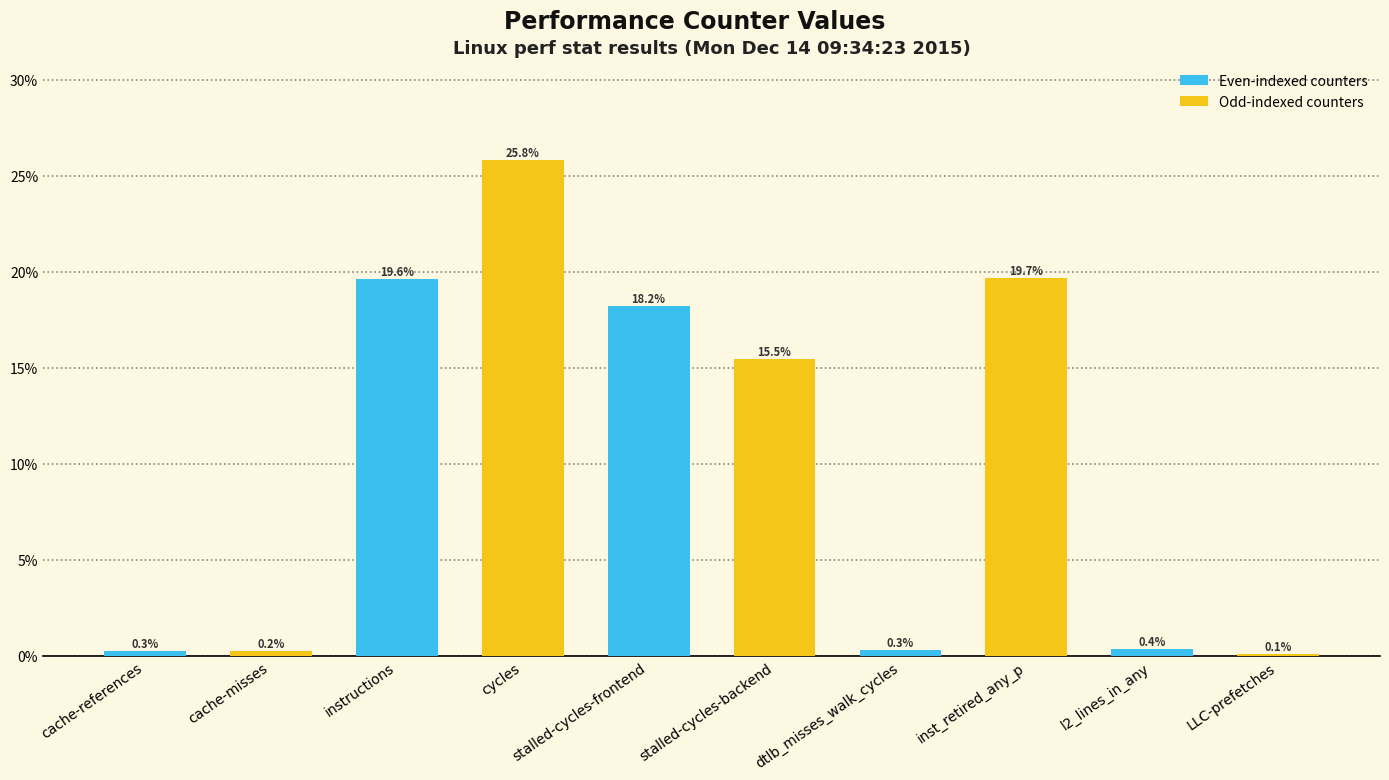

What is the ratio of the value at cycles to the value at instructions?

1.3